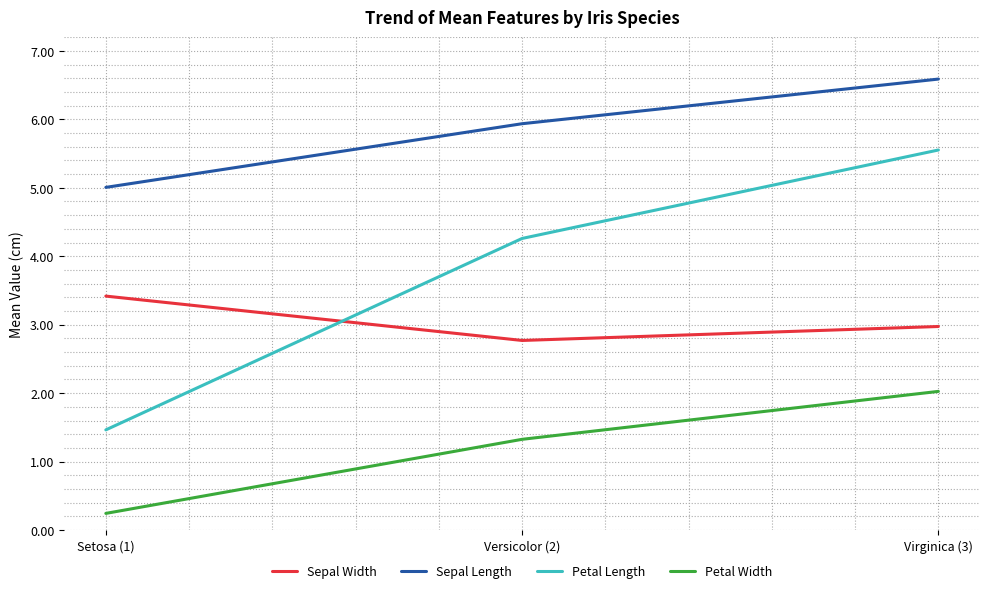

What is the total value across all series at Virginica (3)?

17.1